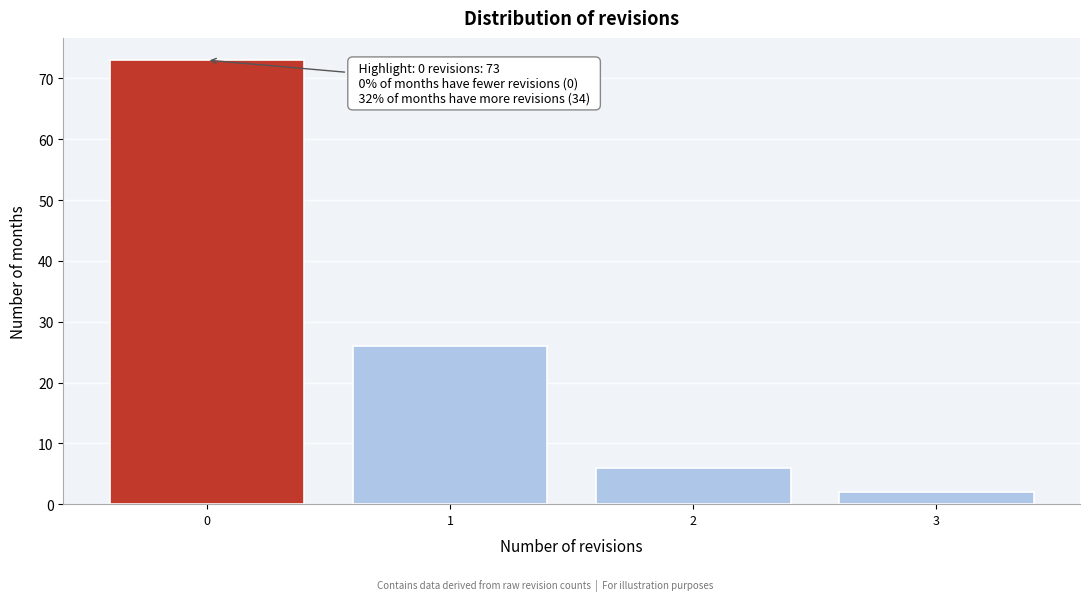

Reading right to left, transcribe all the data shown in this chart.

3=2	2=6	1=26	0=73